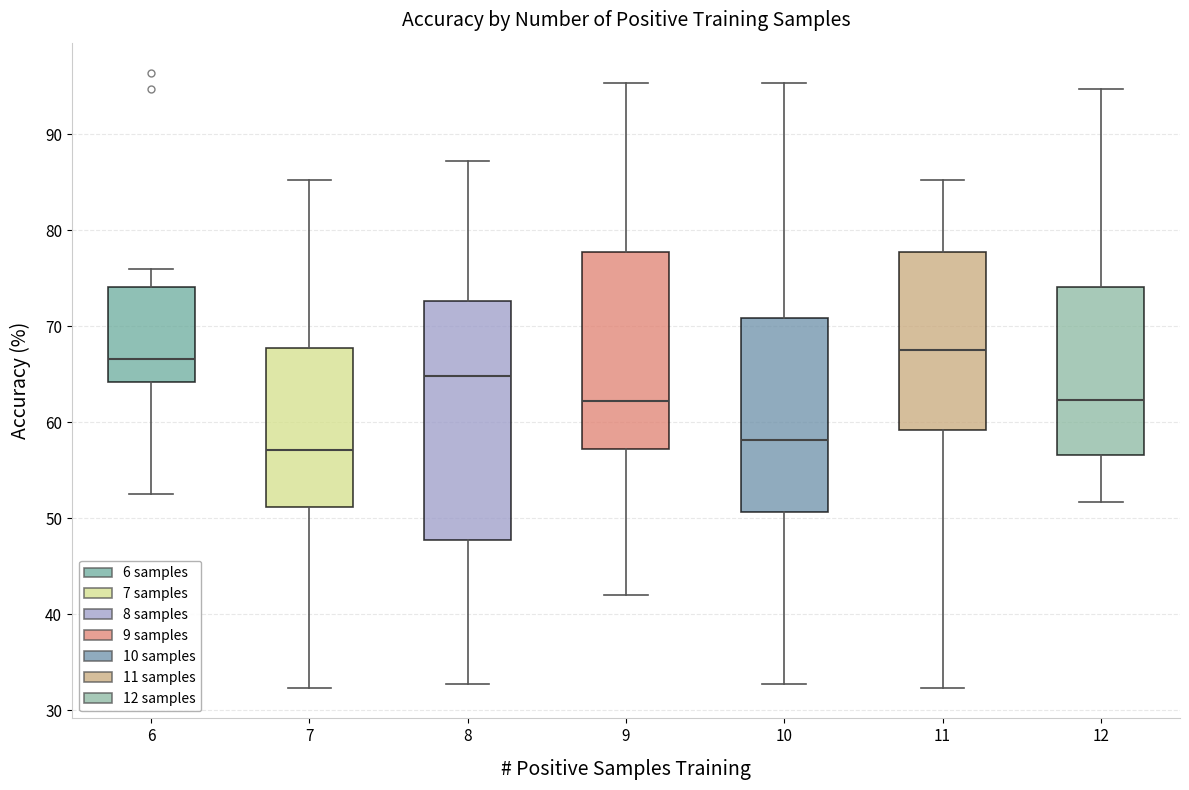

Which box is the tallest, from its lower edge to its upper edge?

8